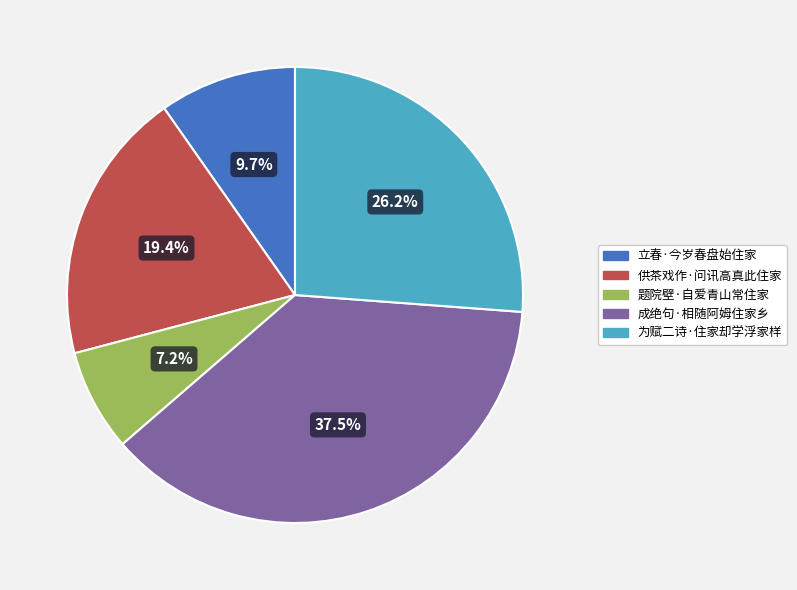

Rank the categories by value from highest to lowest.

成绝句·相随阿姆住家乡, 为赋二诗·住家却学浮家样, 供茶戏作·问讯高真此住家, 立春·今岁春盘始住家, 题院壁·自爱青山常住家